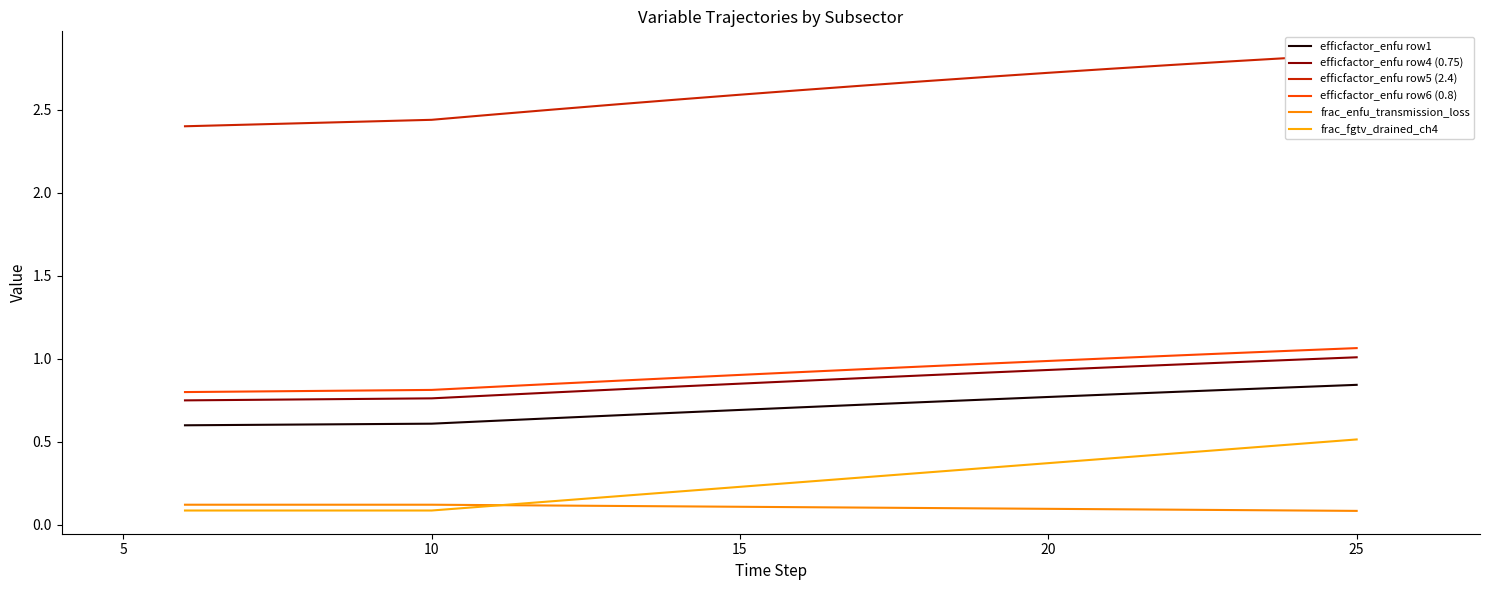

Reading left to right, what are all the values shown in this chart?

efficfactor_enfu row1: 0.6	0.6	0.6	0.6	0.6	0.6	0.6	0.7	0.7	0.7	0.7	0.7	0.7	0.8	0.8	0.8	0.8	0.8	0.8	0.8
efficfactor_enfu row4 (0.75): 0.8	0.8	0.8	0.8	0.8	0.8	0.8	0.8	0.8	0.9	0.9	0.9	0.9	0.9	0.9	0.9	1.0	1.0	1.0	1.0
efficfactor_enfu row5 (2.4): 2.4	2.4	2.4	2.4	2.4	2.5	2.5	2.5	2.6	2.6	2.6	2.6	2.7	2.7	2.7	2.7	2.8	2.8	2.8	2.8
efficfactor_enfu row6 (0.8): 0.8	0.8	0.8	0.8	0.8	0.8	0.8	0.9	0.9	0.9	0.9	0.9	1.0	1.0	1.0	1.0	1.0	1.0	1.0	1.1
frac_enfu_transmission_loss: 0.1	0.1	0.1	0.1	0.1	0.1	0.1	0.1	0.1	0.1	0.1	0.1	0.1	0.1	0.1	0.1	0.1	0.1	0.1	0.1
frac_fgtv_drained_ch4: 0.1	0.1	0.1	0.1	0.1	0.1	0.1	0.2	0.2	0.2	0.3	0.3	0.3	0.3	0.4	0.4	0.4	0.5	0.5	0.5